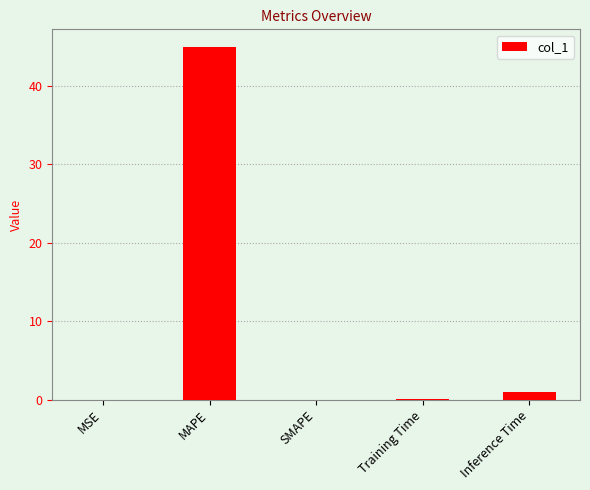

Is it true that the value at MAPE is 65.6?

False